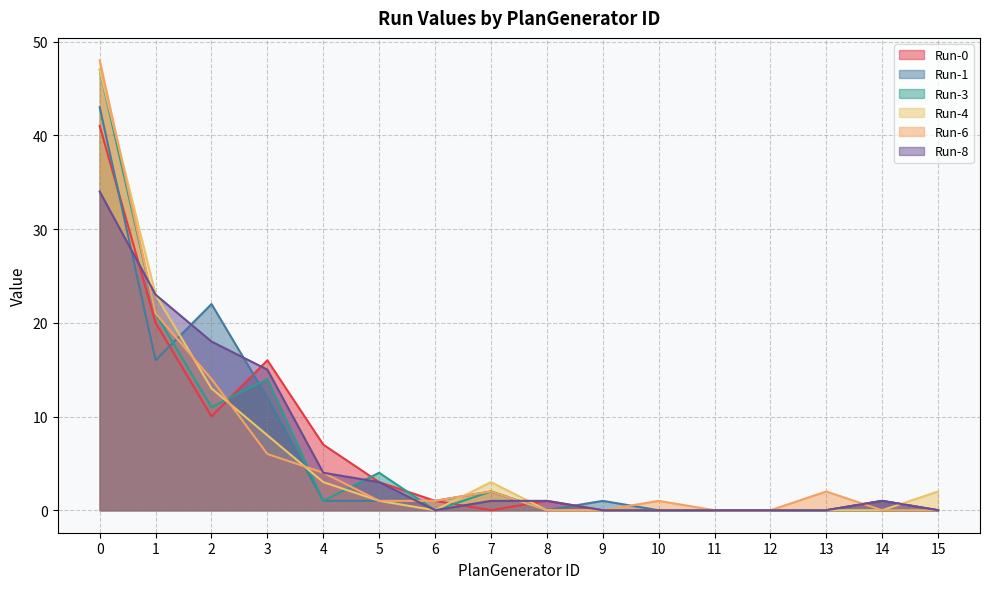

The value of Run-0 at 11 is 15. True or false?

False